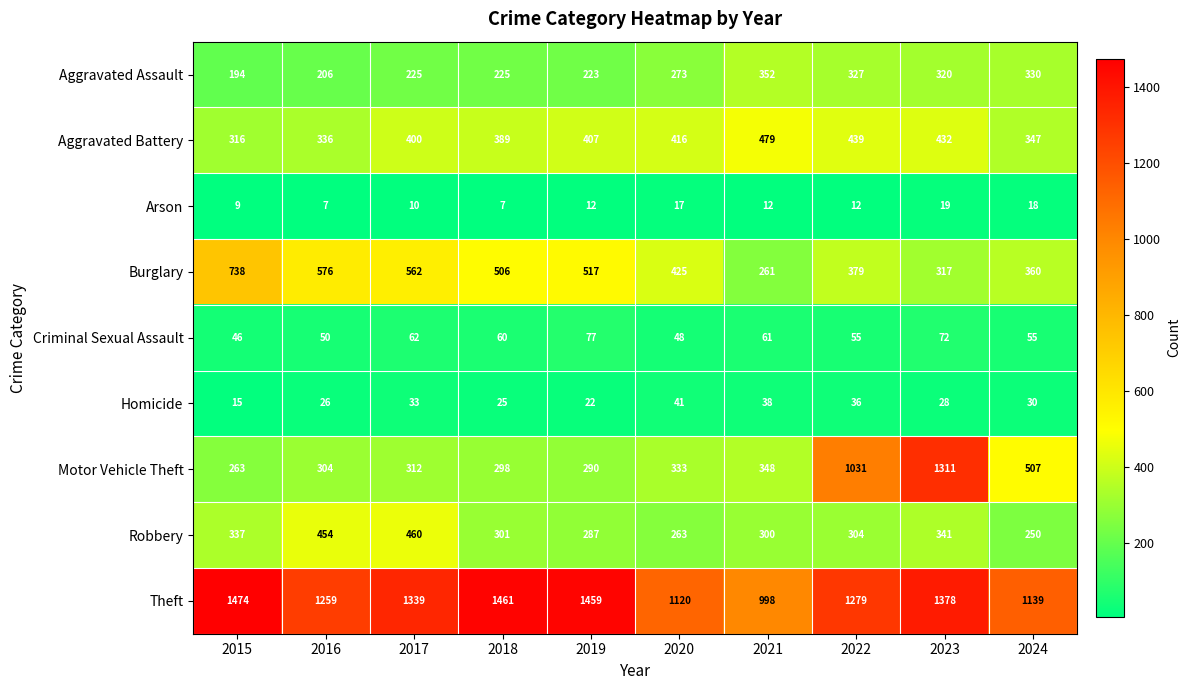

Which series has the widest spread of values?

Motor Vehicle Theft